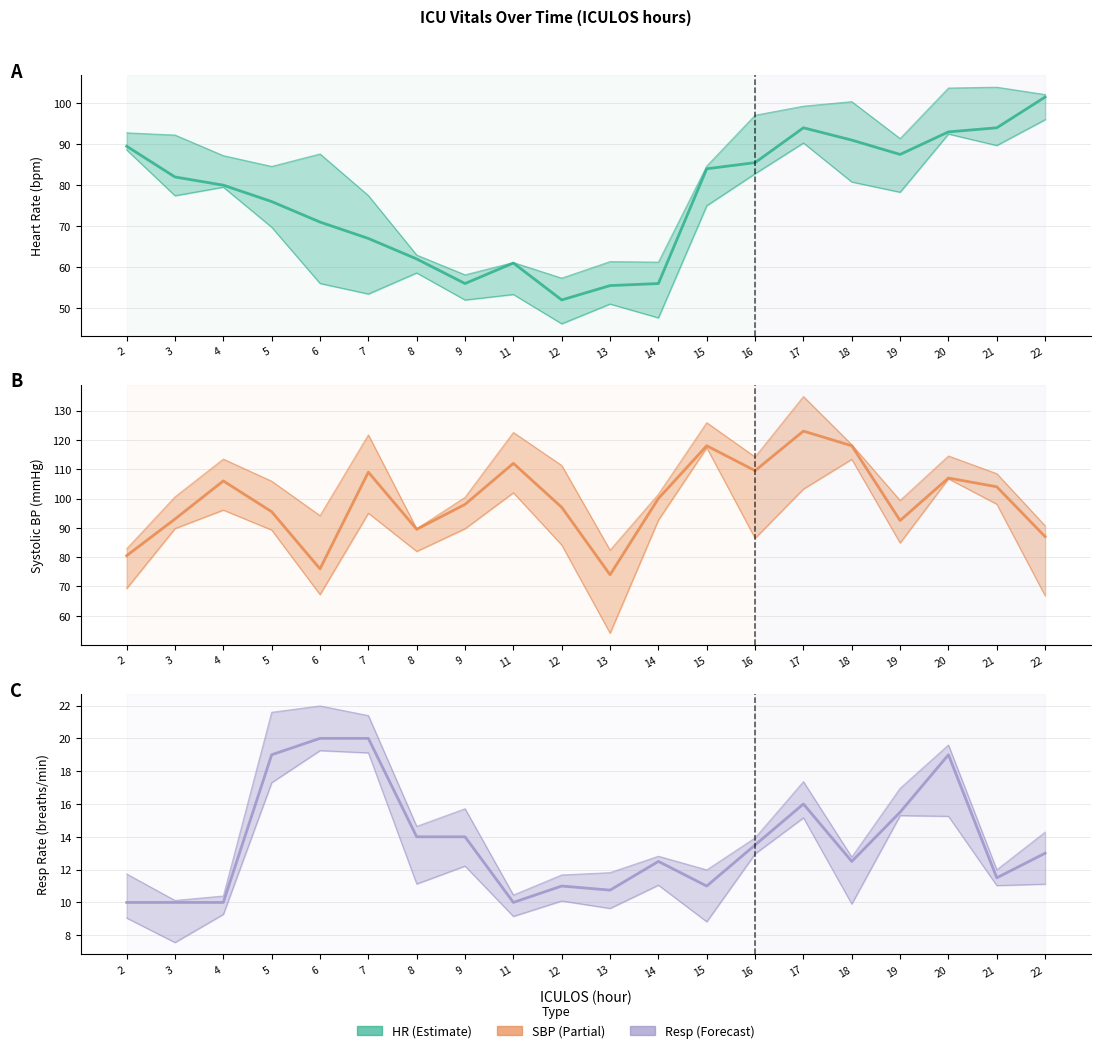

What is the approximate value of Resp at 6?

20.0